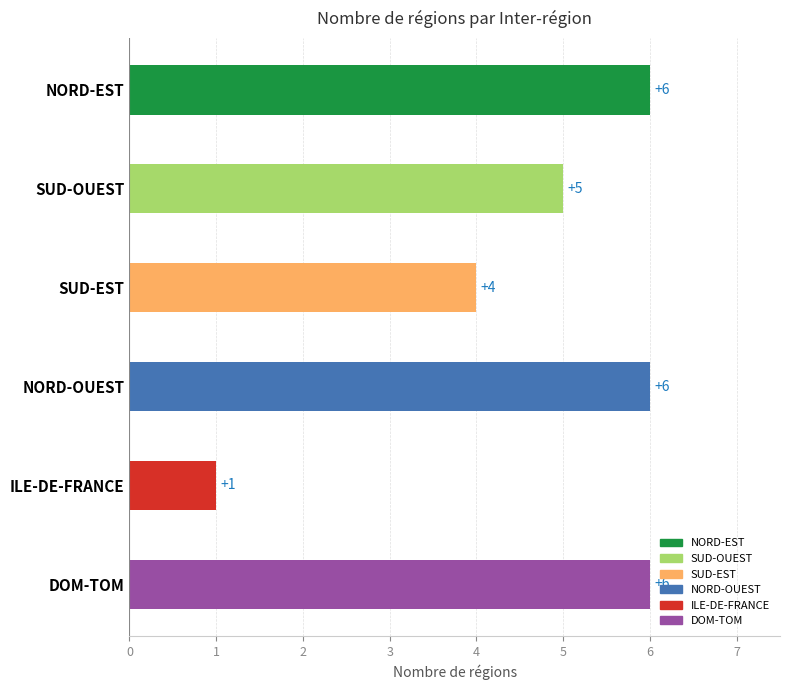

Are the bars grouped side by side (vs. stacked)?

No